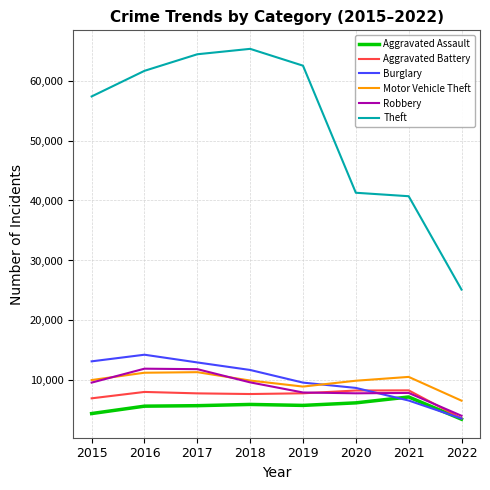

Which series has the widest spread of values?

Theft